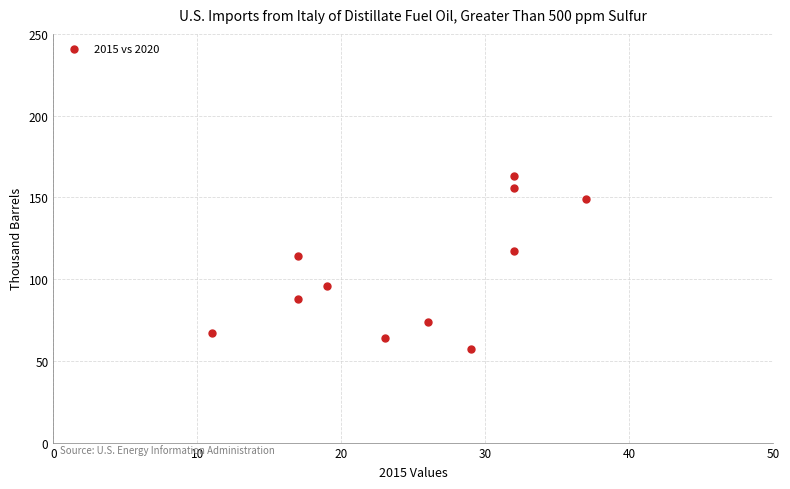

What is the range of Y values (max minus min)?

106